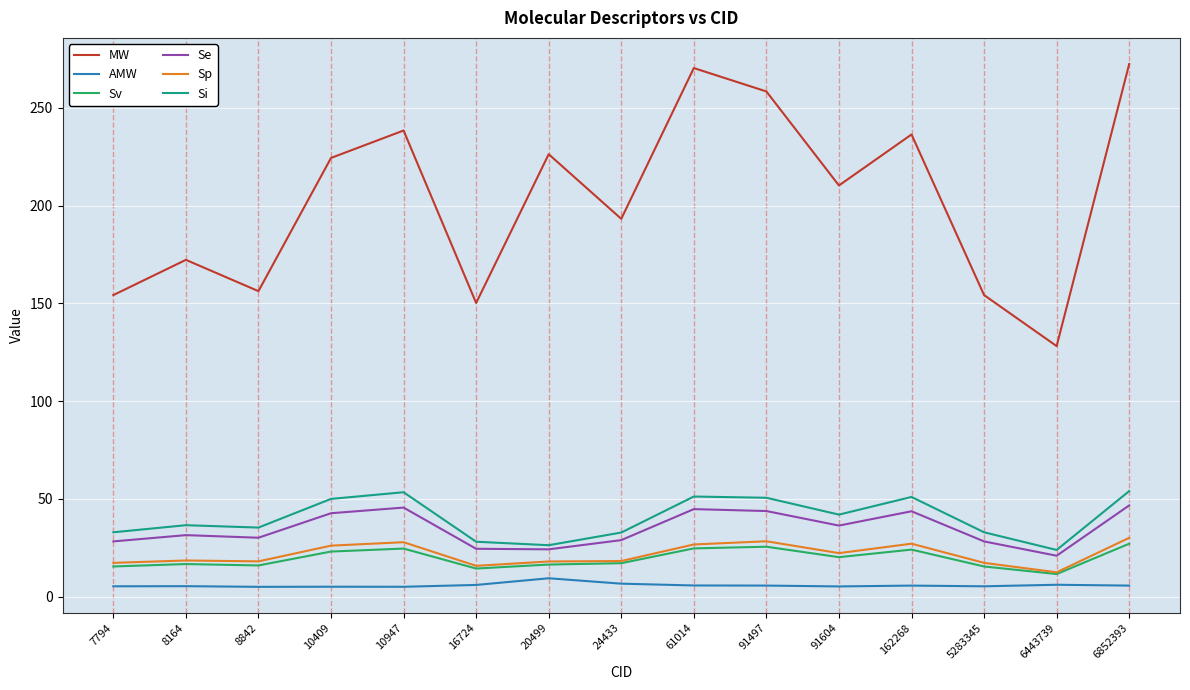

Count the number of categories in the chart.

15